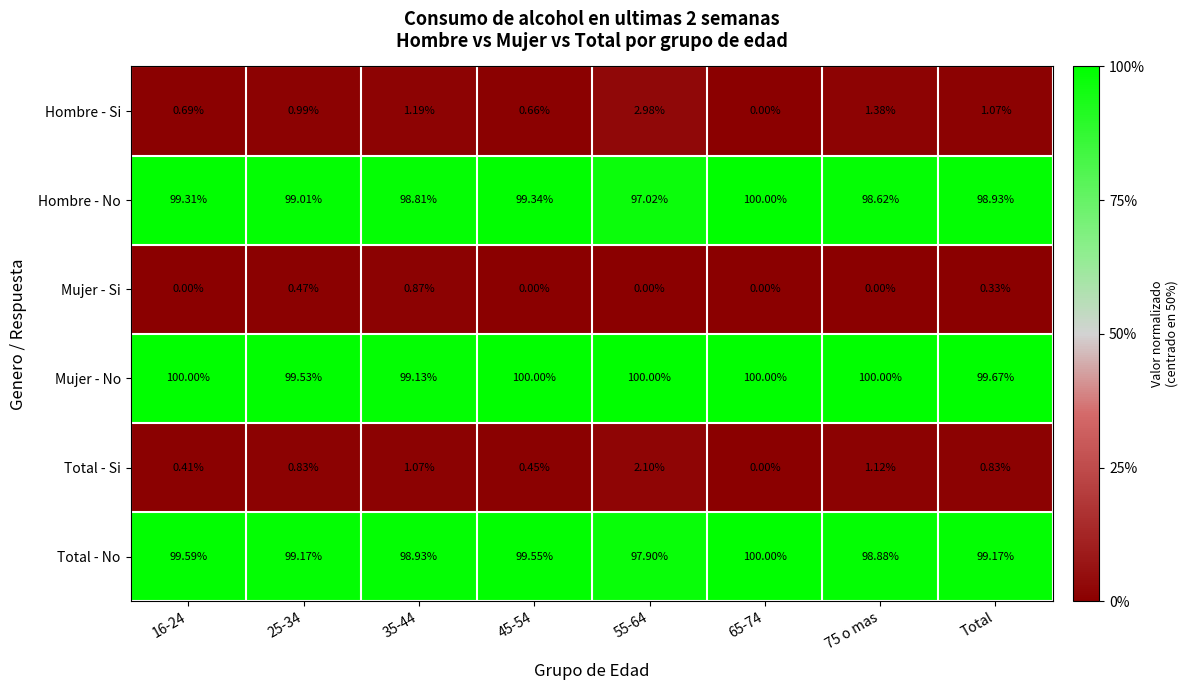

What is the smallest value displayed?

0.0